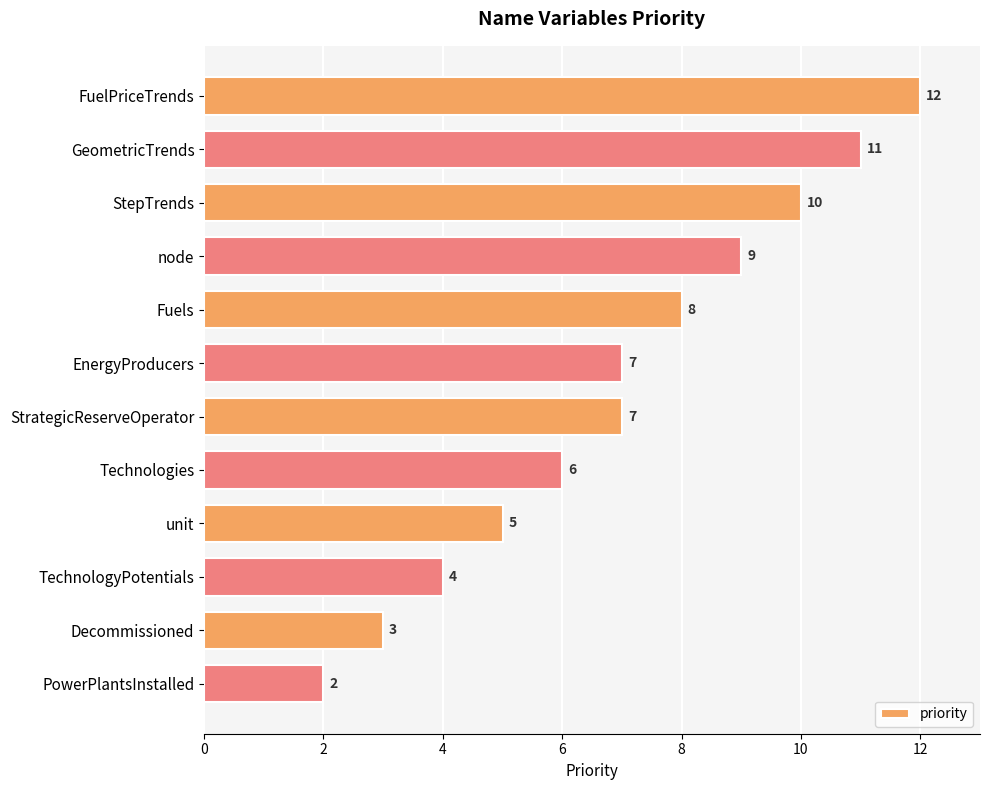

Which has a higher value, StrategicReserveOperator or Fuels?

Fuels